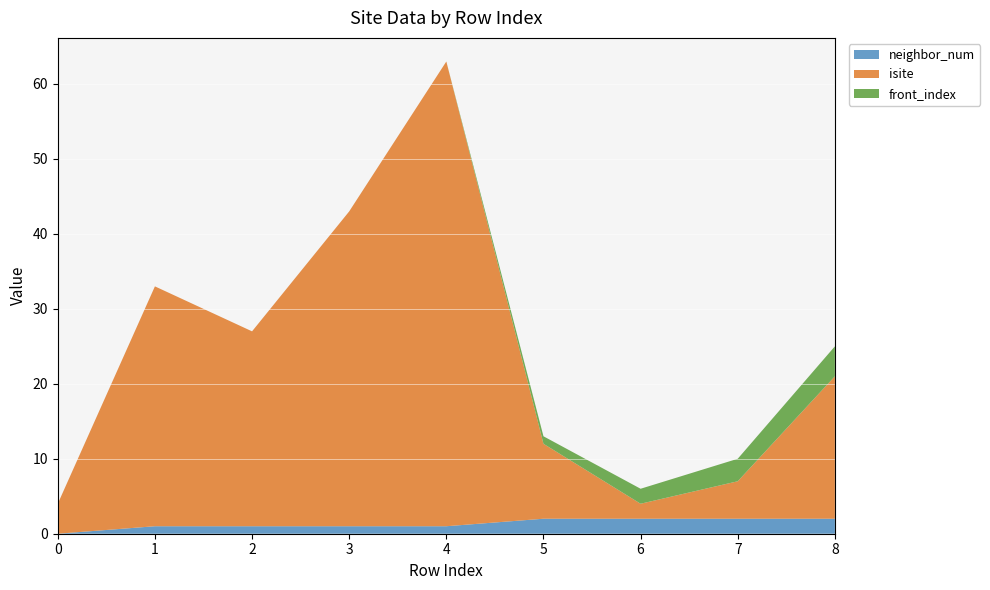

Reading left to right, what are all the values shown in this chart?

neighbor_num: 0	1	1	1	1	2	2	2	2
isite: 4	32	26	42	62	10	2	5	19
front_index: 0	0	0	0	0	1	2	3	4